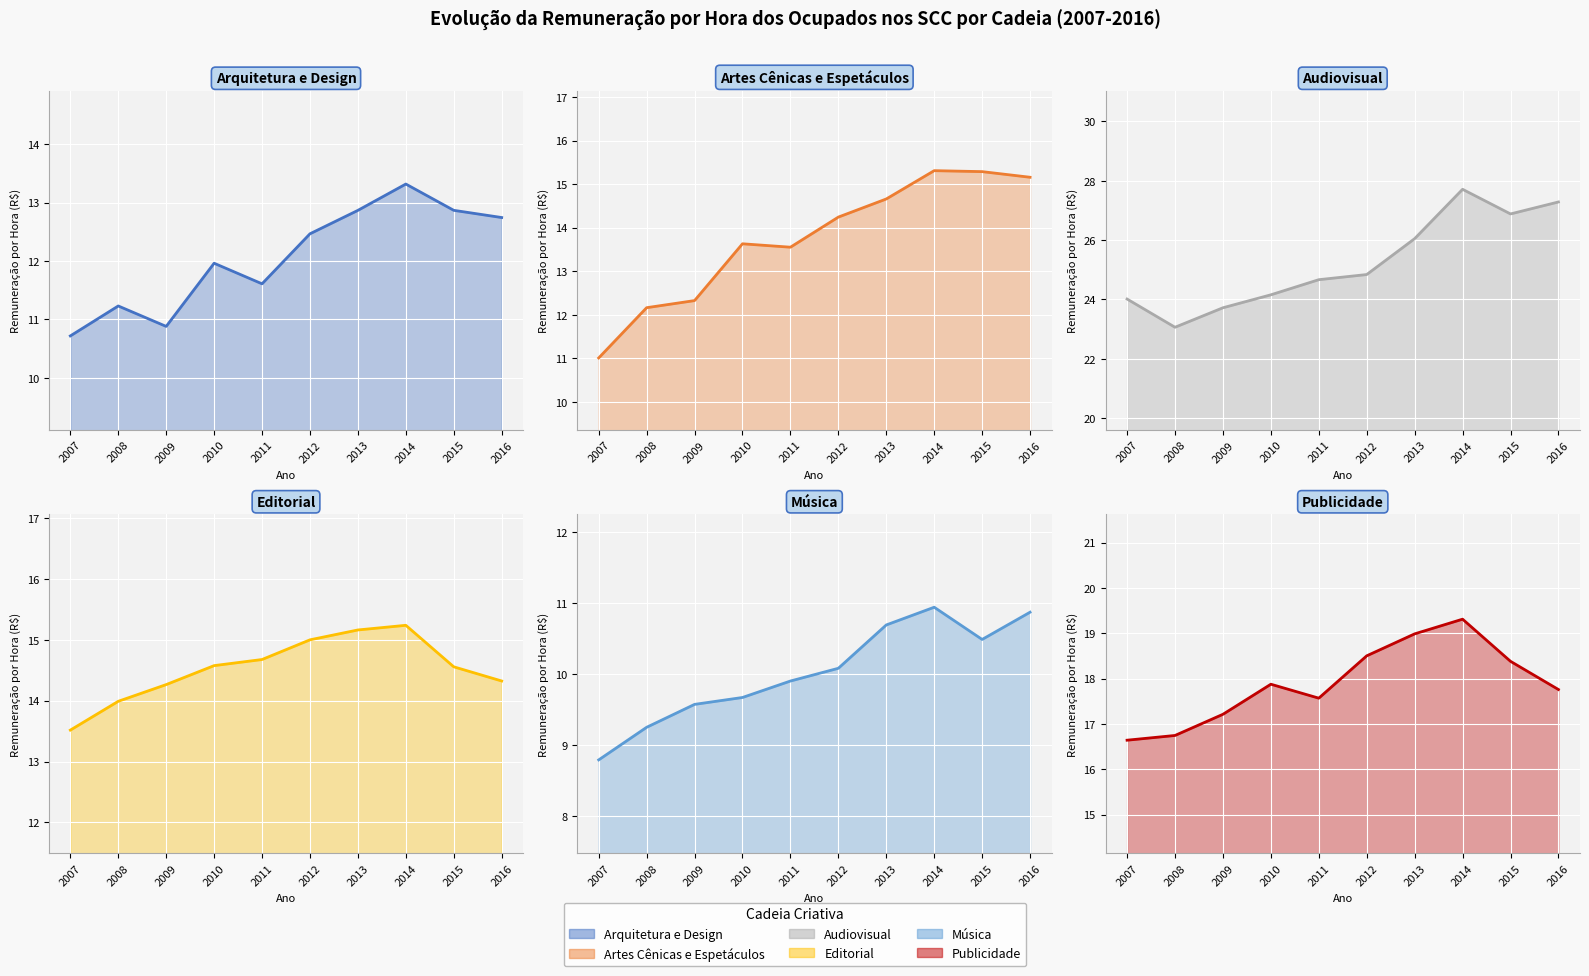

Reading left to right, list all the values displayed in this chart.

Arquitetura e Design (line): 10.7	11.2	10.9	12.0	11.6	12.5	12.9	13.3	12.9	12.7
Artes Cênicas e Espetáculos (line): 11.0	12.2	12.3	13.6	13.6	14.2	14.7	15.3	15.3	15.2
Audiovisual (line): 24.0	23.1	23.7	24.2	24.7	24.8	26.0	27.7	26.9	27.3
Editorial (line): 13.5	14.0	14.3	14.6	14.7	15.0	15.2	15.2	14.6	14.3
Música (line): 8.8	9.3	9.6	9.7	9.9	10.1	10.7	10.9	10.5	10.9
Publicidade (line): 16.6	16.7	17.2	17.9	17.6	18.5	19.0	19.3	18.4	17.8